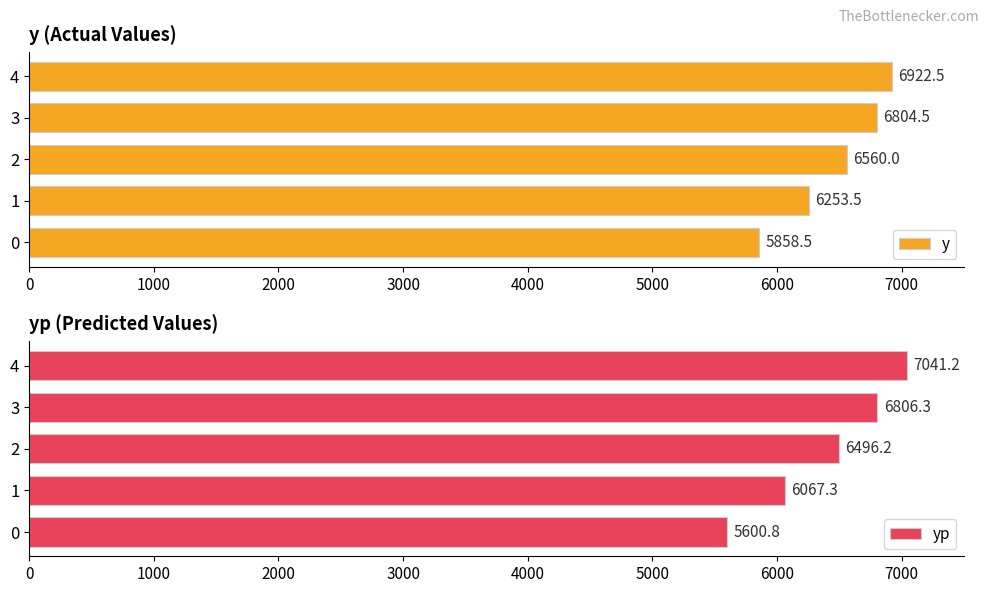

What is the difference between the yp values at 1000 and 3000?

739.0